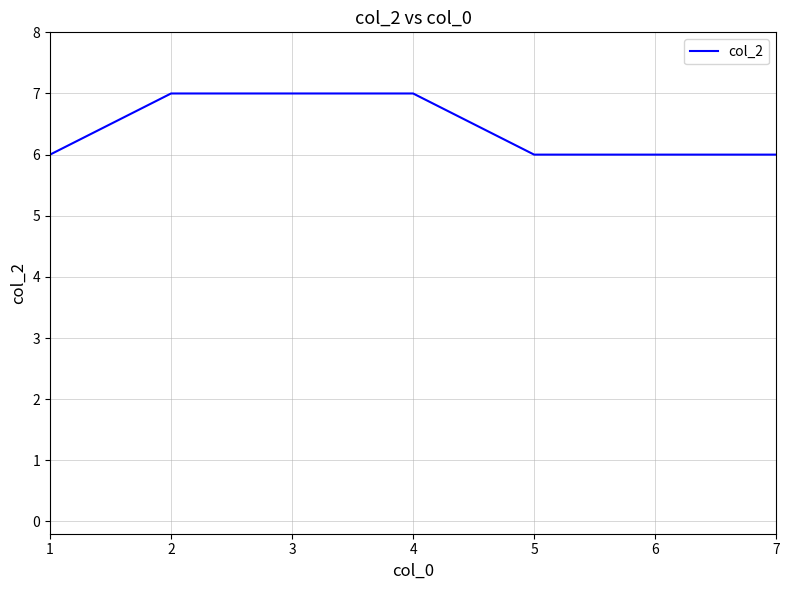

What is the sum of all values?

45